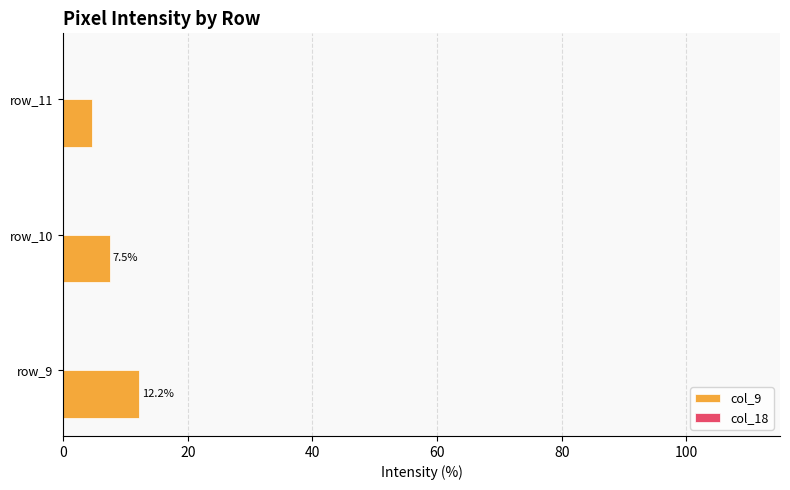

List the labels in order of value, smallest first.

row_11, row_10, row_9